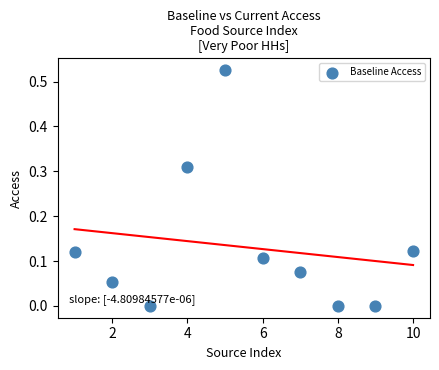

What is the range of X values (max minus min)?

9.0